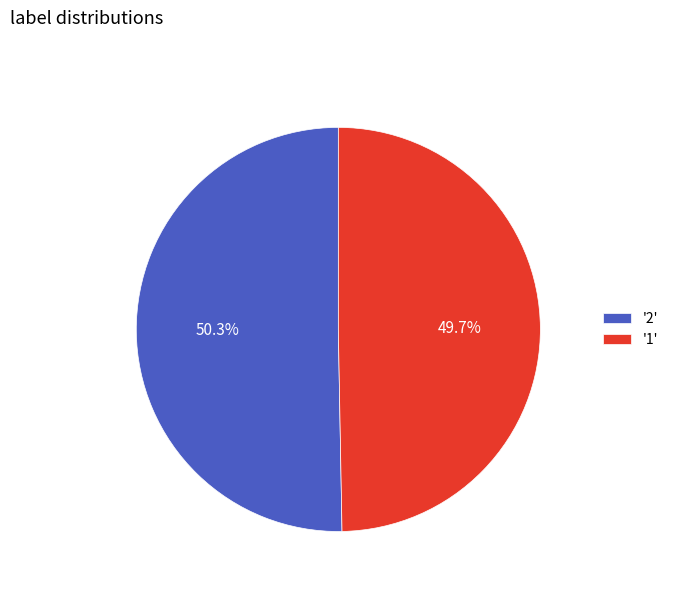

Which category has the smallest portion of the pie?

'1'